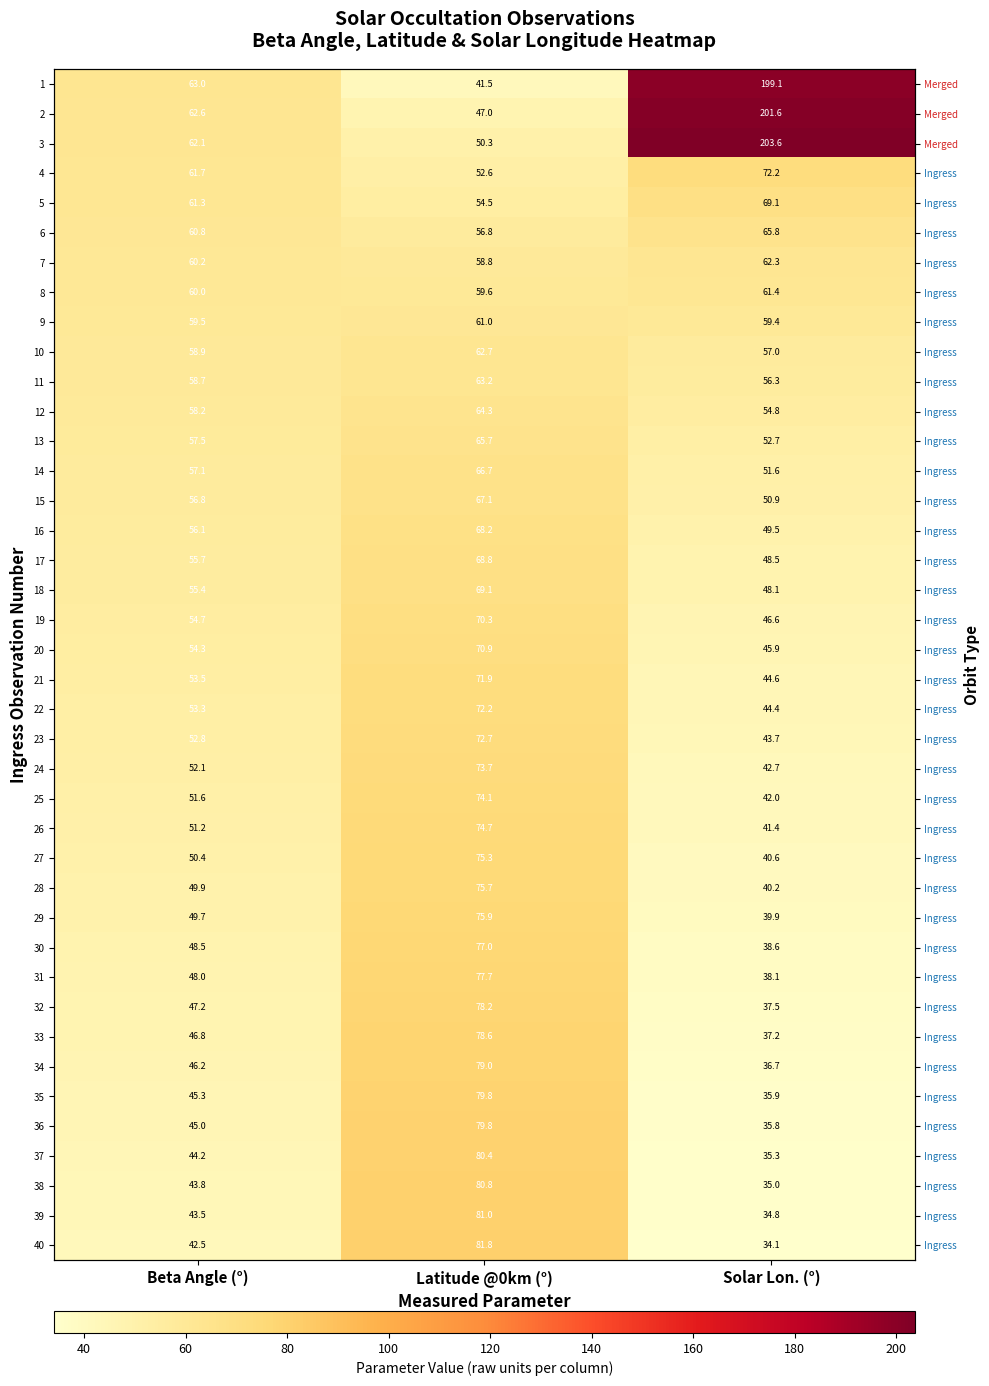

Which series changed the most between Beta Angle (°) and Latitude @0km (°)?

40